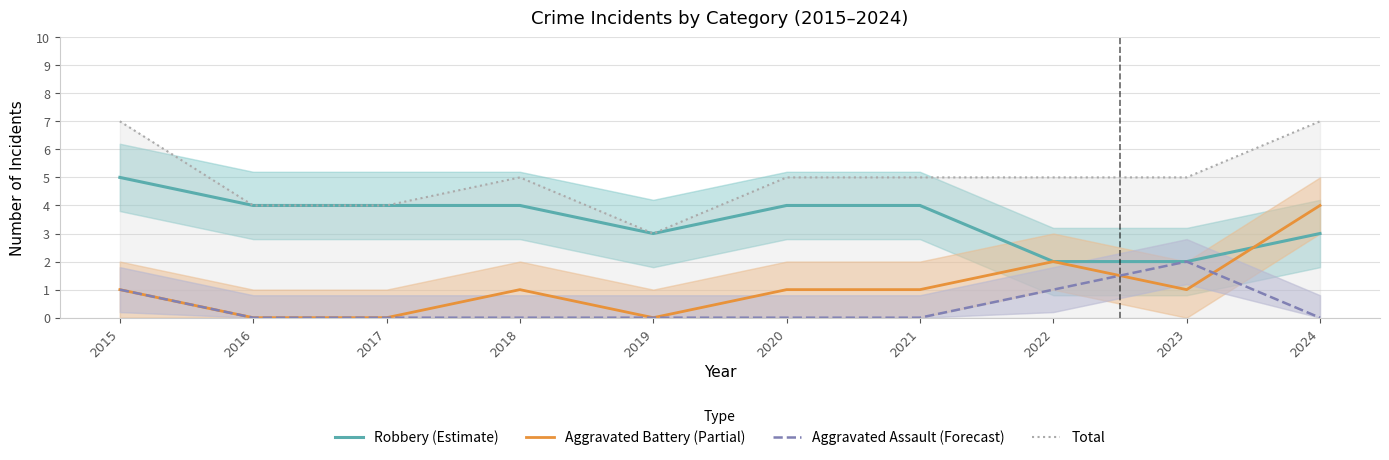

What is the difference between the highest and lowest values at 2020?

5